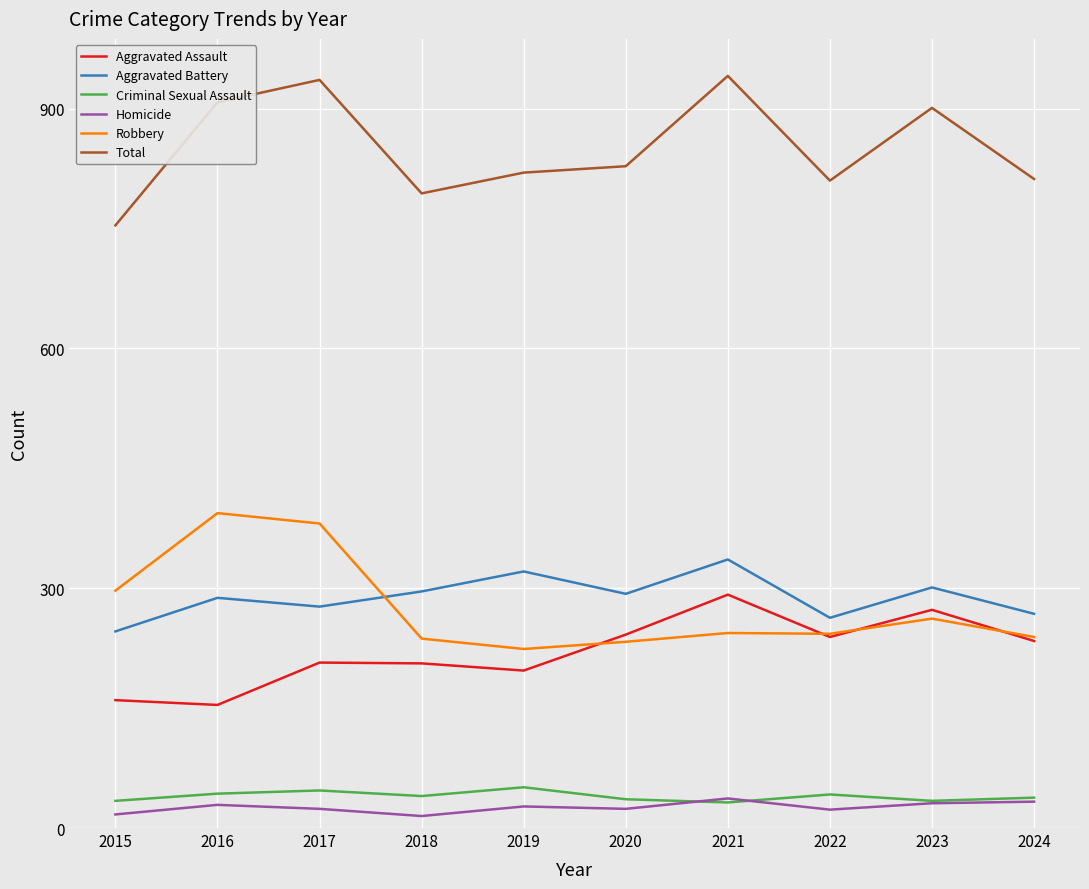

What is the greatest value displayed?

941